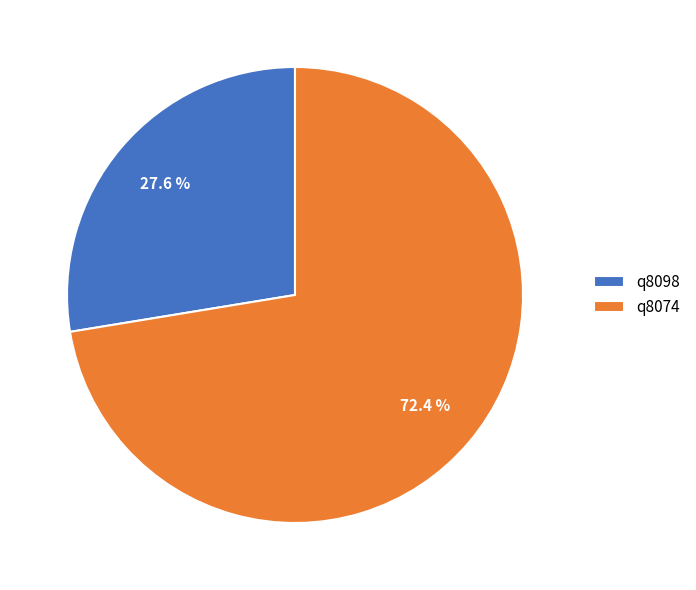

What percentage is the q8074 slice, to the nearest percent?

72%